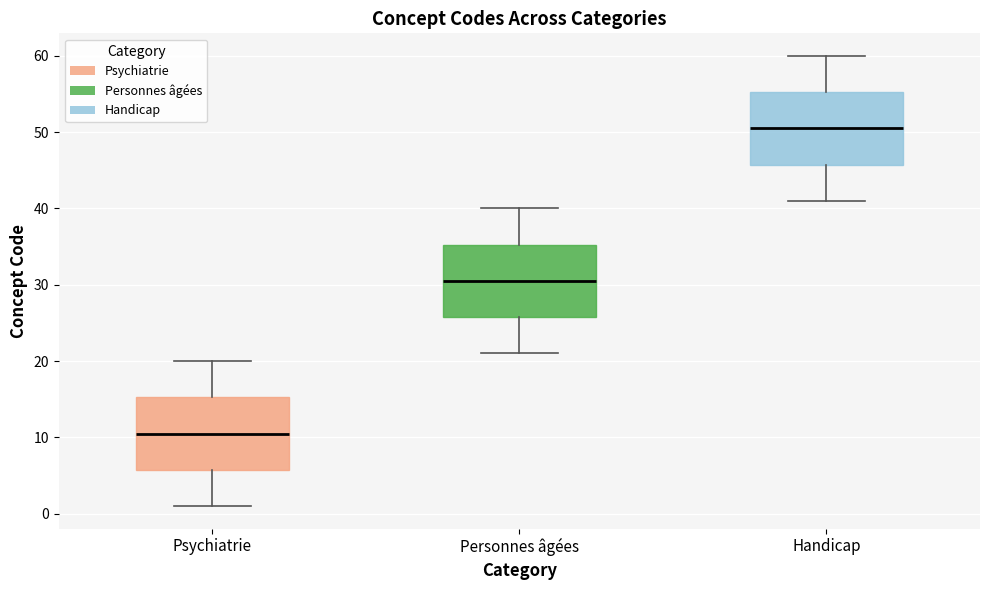

Which box has the lowest median line?

Psychiatrie